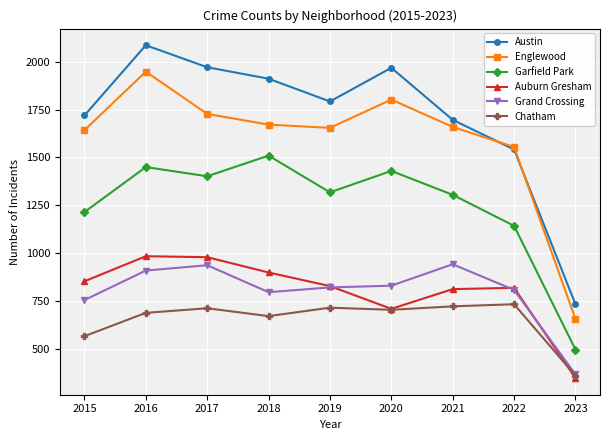

True or false: Auburn Gresham and Austin cross at least once.

False